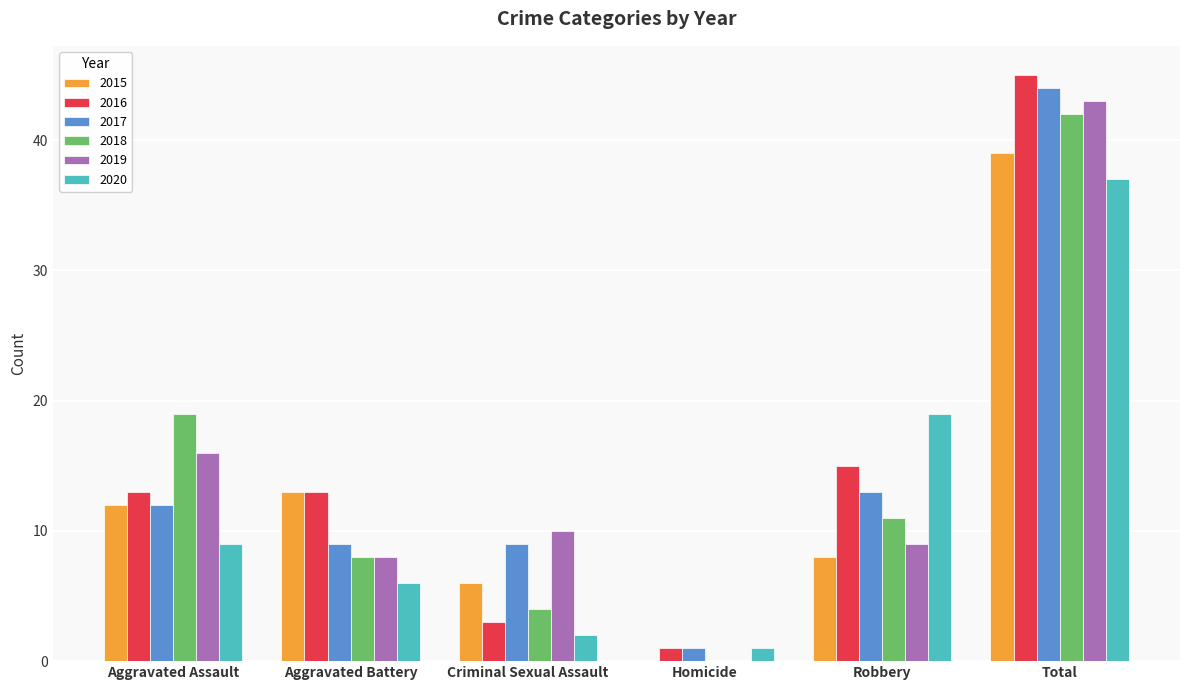

At which category is the sum across all series the highest?

Total